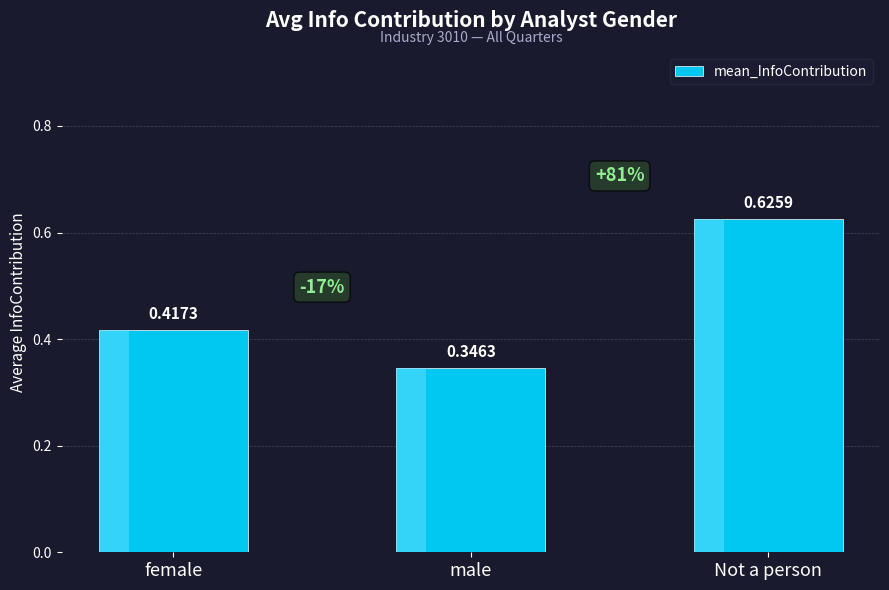

What position from the right is male?

2